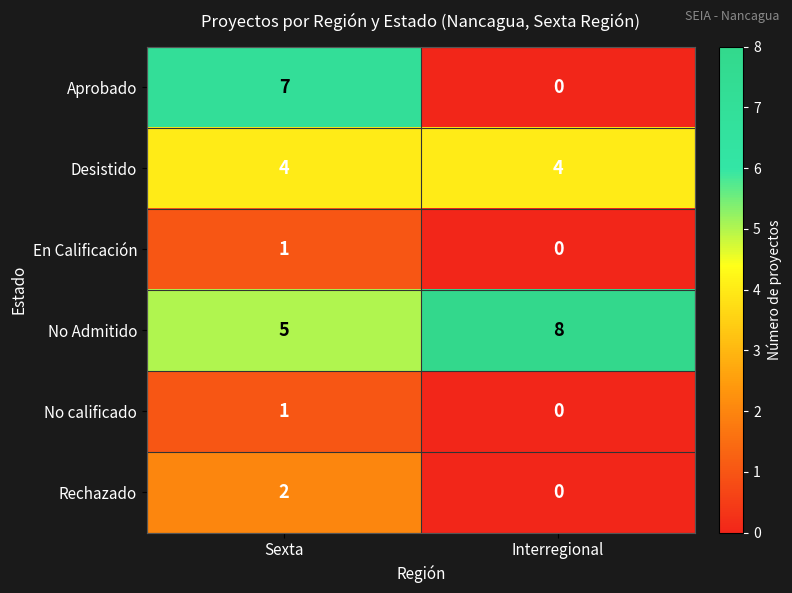

Which category has the lowest value across all series?

Interregional